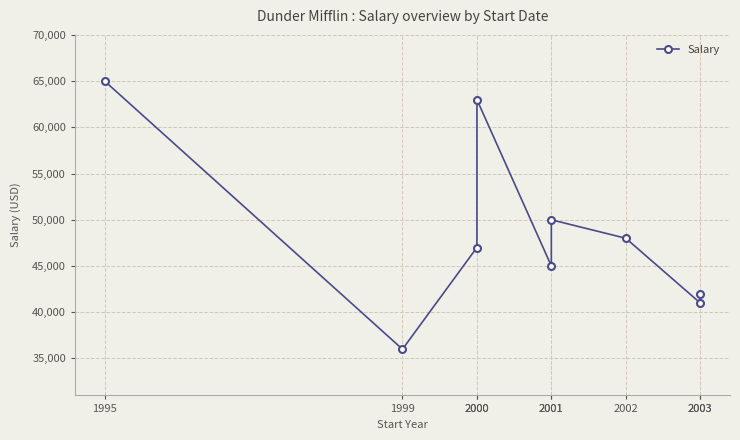

What is the difference between the second highest and minimum values?

27000